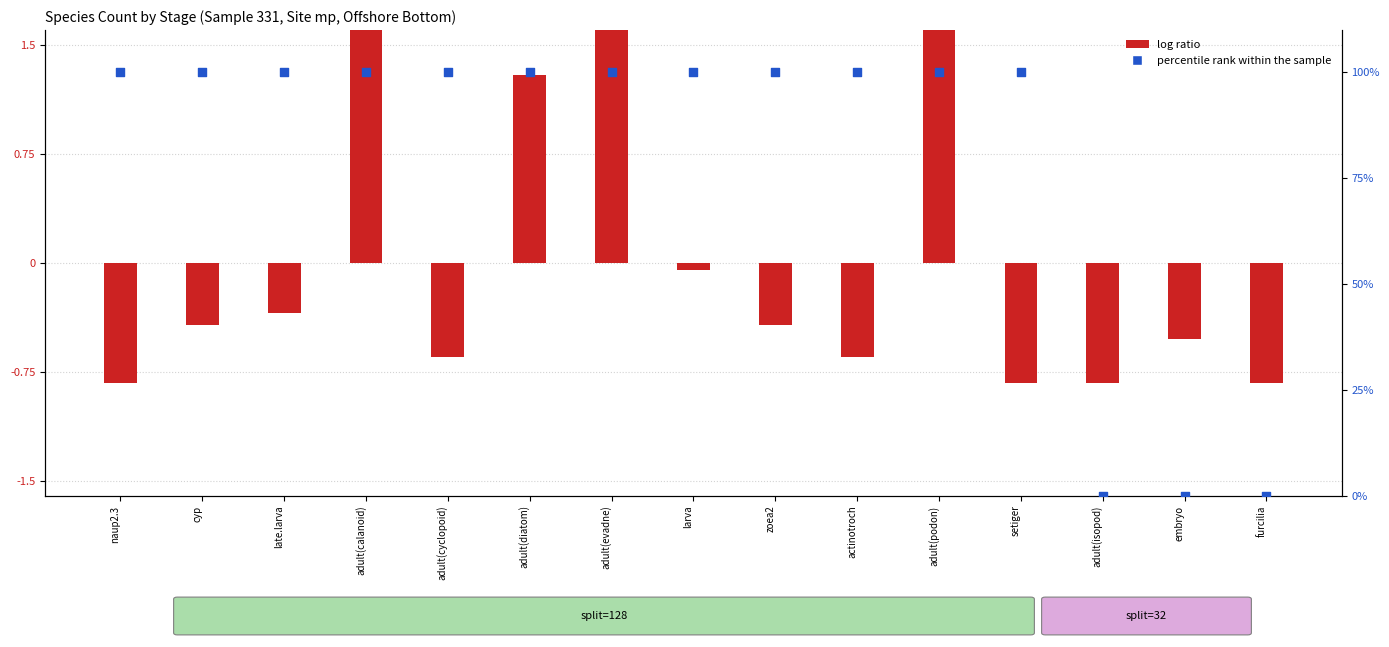

Which series contains the lowest Y value?

log ratio